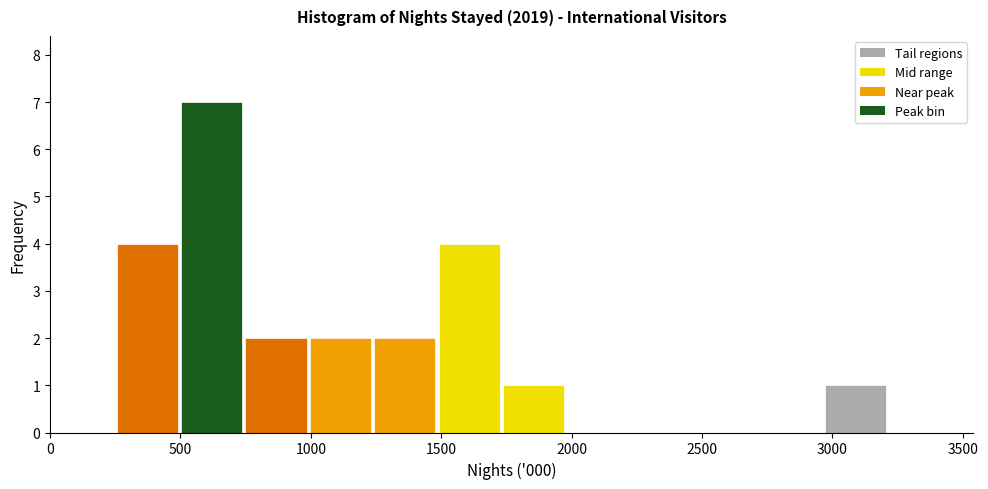

Reading left to right, list every bar in this chart as the range it spans on the x-axis followed by its height. Neither the bar edges nor the heights are printed on the chart, so give them approximately, as read against the axes.

250 to 500: 4
500 to 750: 7
750 to 1000: 2
1000 to 1250: 2
1250 to 1500: 2
1500 to 1750: 4
1750 to 2000: 1
2000 to 2250: 0
2250 to 2500: 0
2500 to 2700: 0
2700 to 2950: 0
2950 to 3200: 1